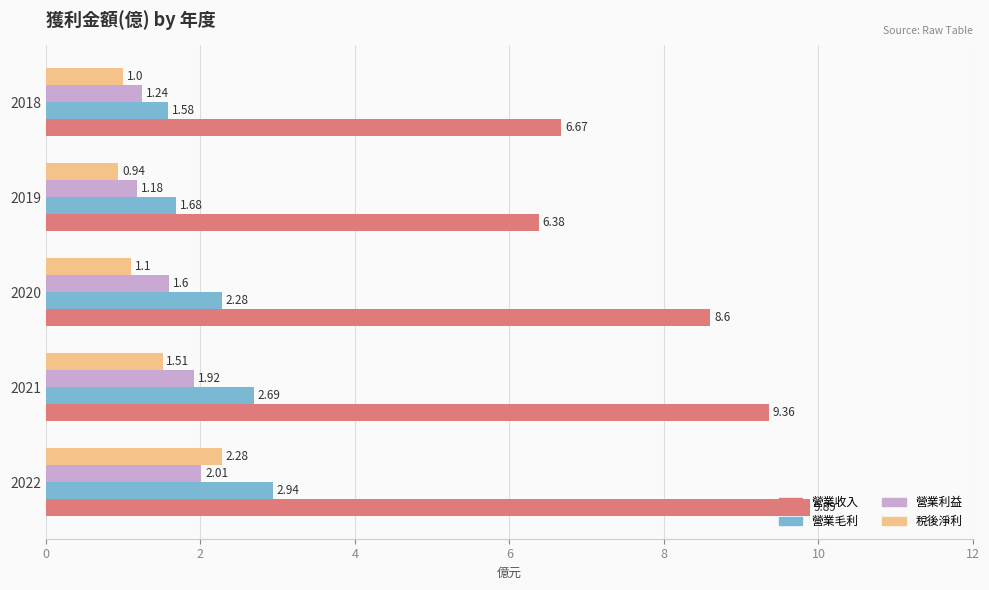

Which series has the widest spread of values?

營業收入